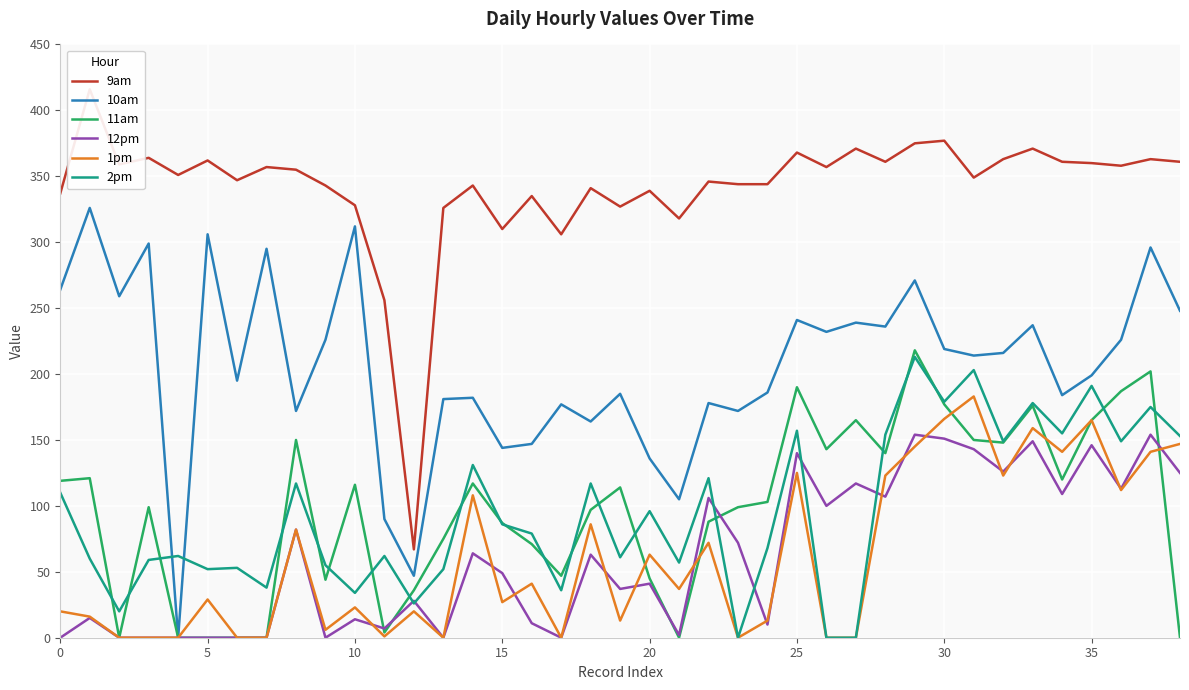

What is the sum of the 1pm values at 12 and 31?

203